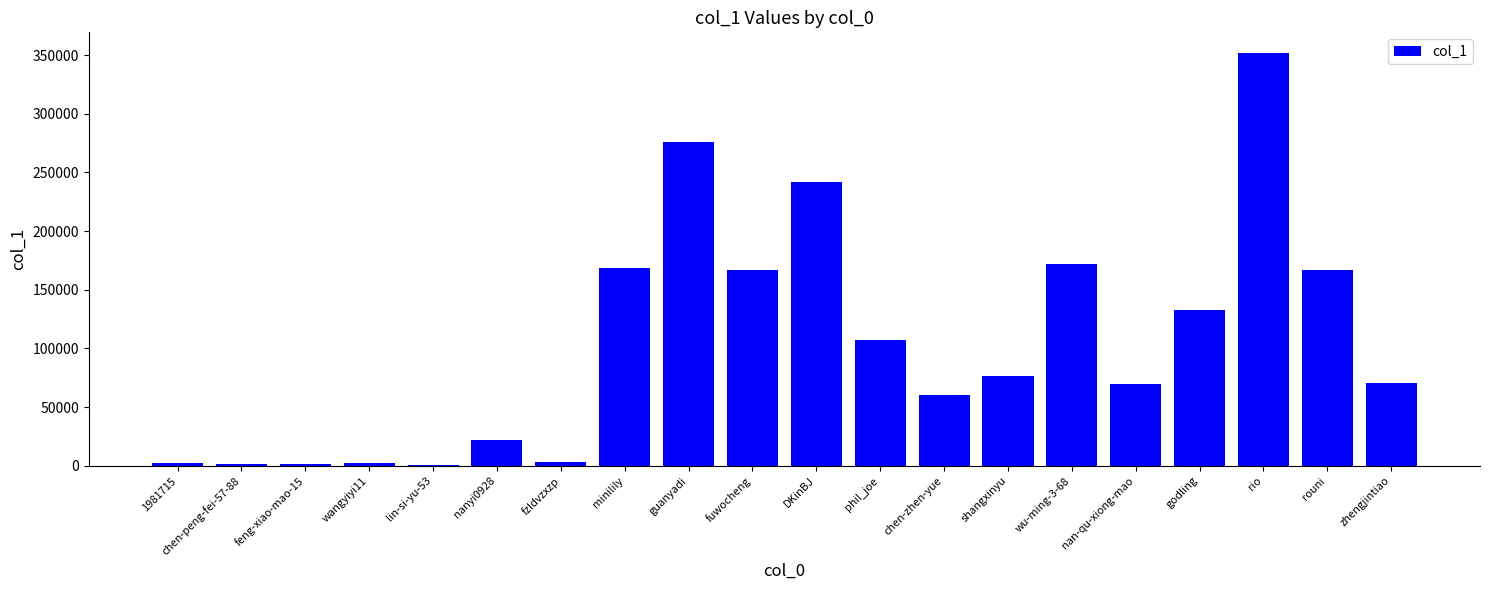

Which label corresponds to the largest value in the chart?

rio